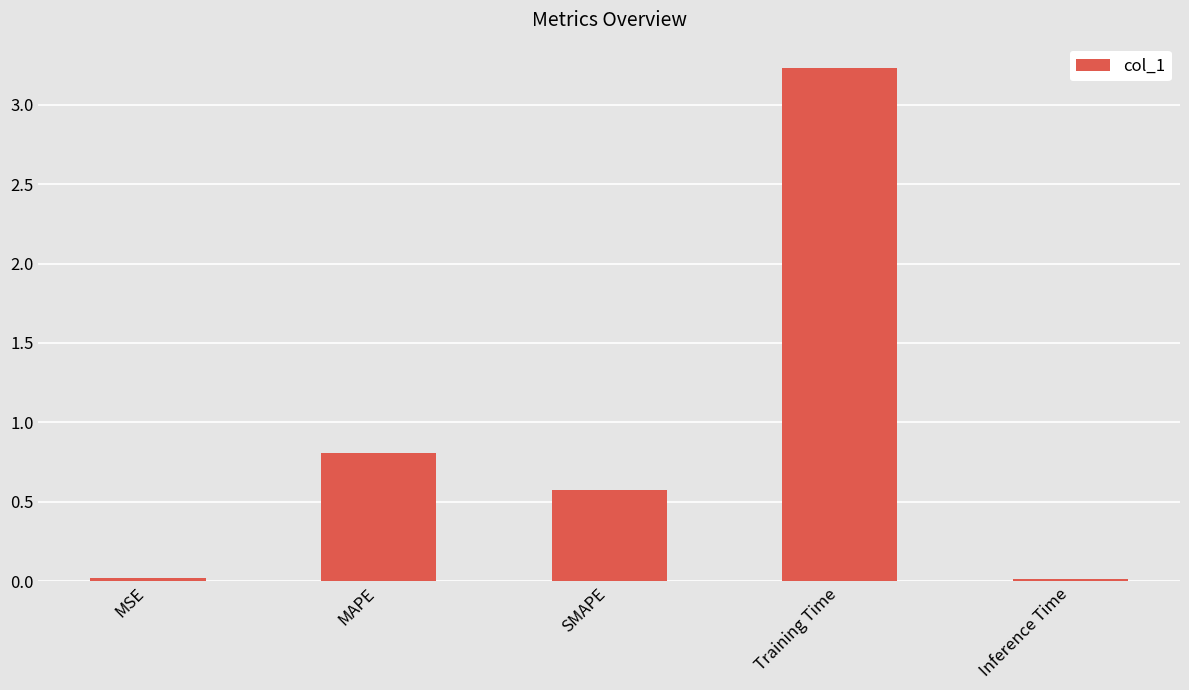

What is the label of the 2nd bar from the right?

Training Time